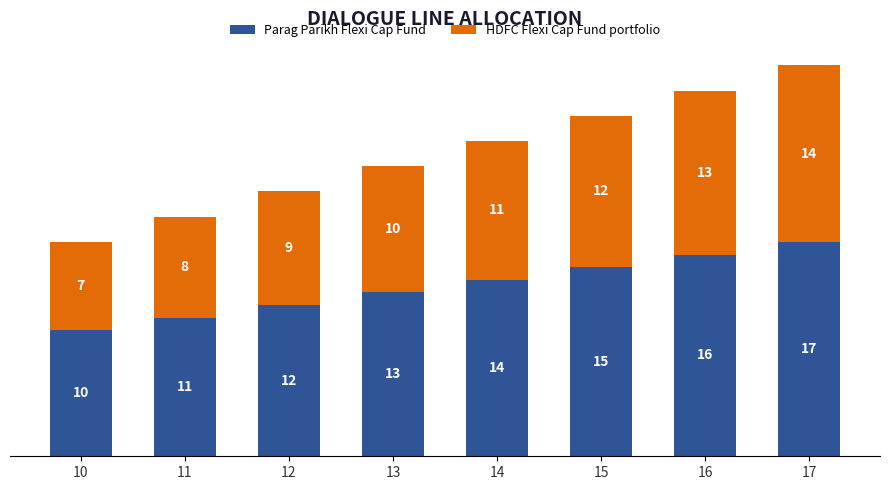

What is the average value of the Parag Parikh Flexi Cap Fund series?

14